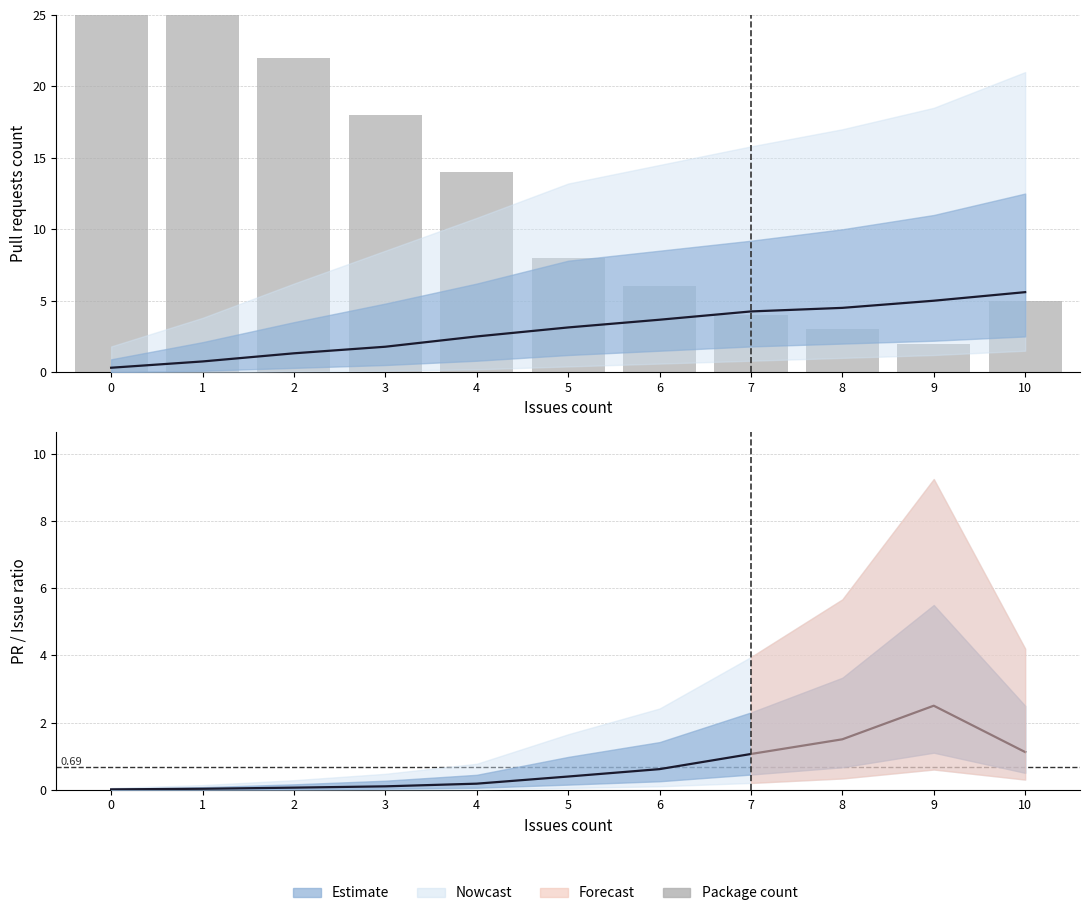

Reading left to right, transcribe all the data shown in this chart.

Mean PR count: 0.3	0.8	1.3	1.8	2.5	3.1	3.7	4.2	4.5	5.0	5.6
Package count: 35.0	28.0	22.0	18.0	14.0	8.0	6.0	4.0	3.0	2.0	5.0
PR ratio: 0.0	0.0	0.1	0.1	0.2	0.4	0.6	1.1	1.5	2.5	1.1